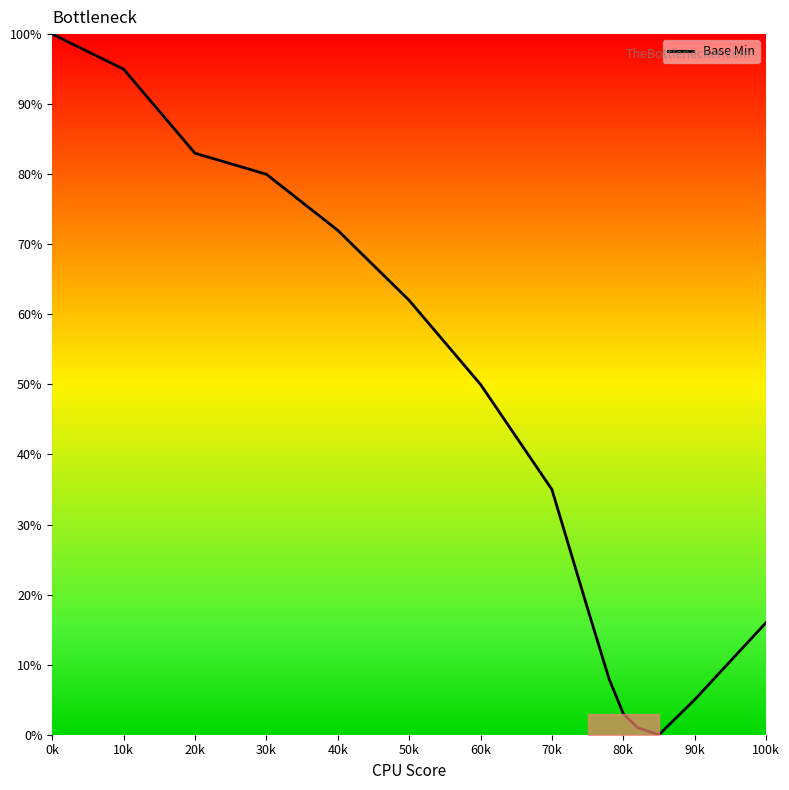

What is the maximum value shown in the chart?

100